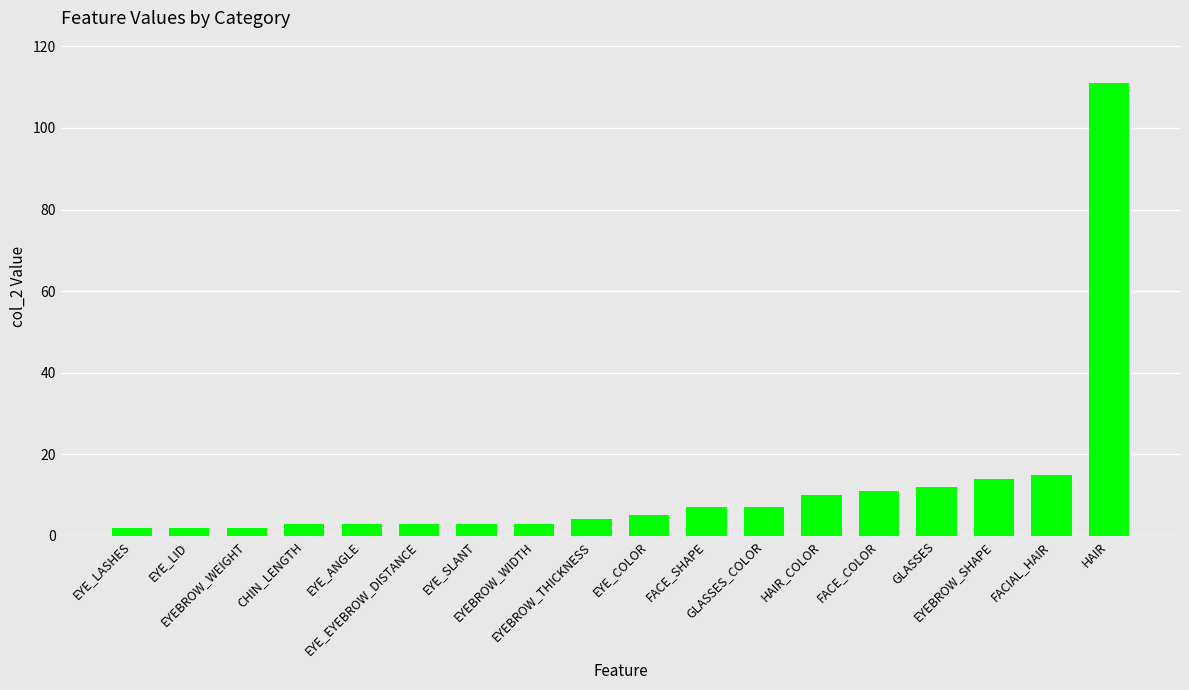

What is the average value?

12